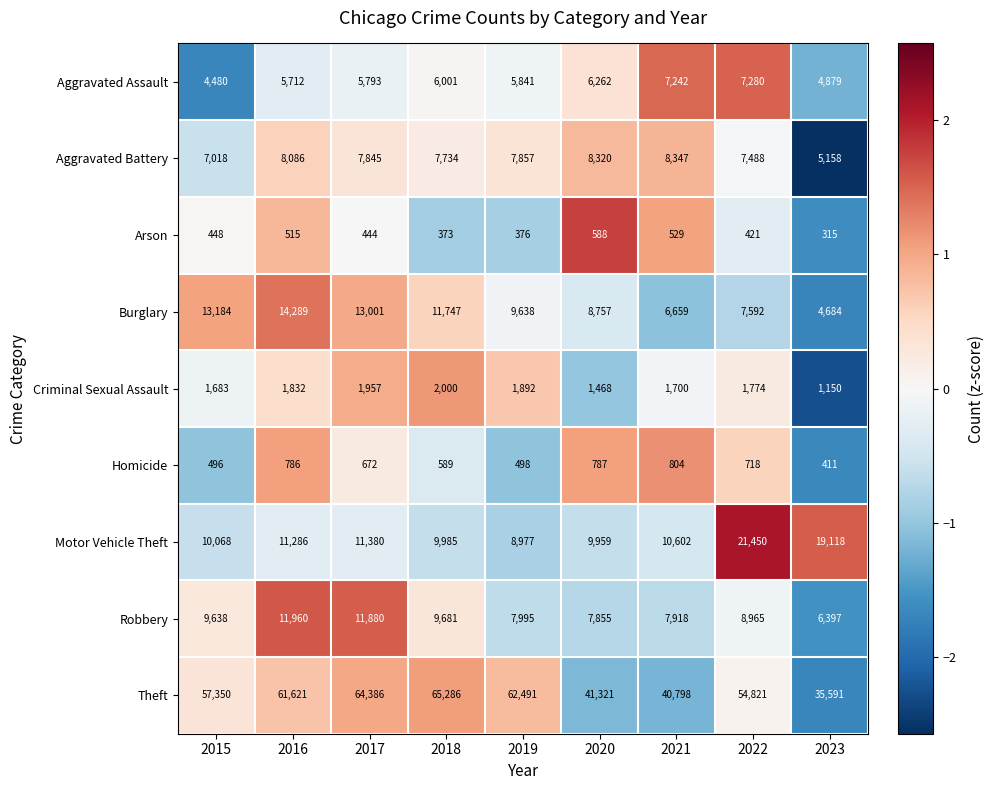

At which label does Homicide first exceed 672?

2016